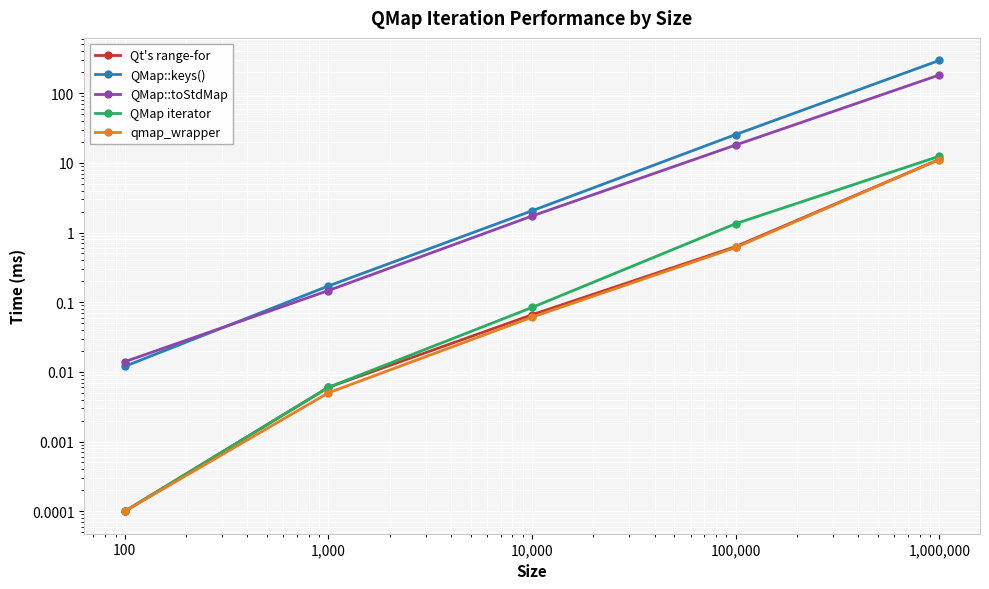

True or false: QMap::toStdMap and Qt's range-for intersect in this chart.

False